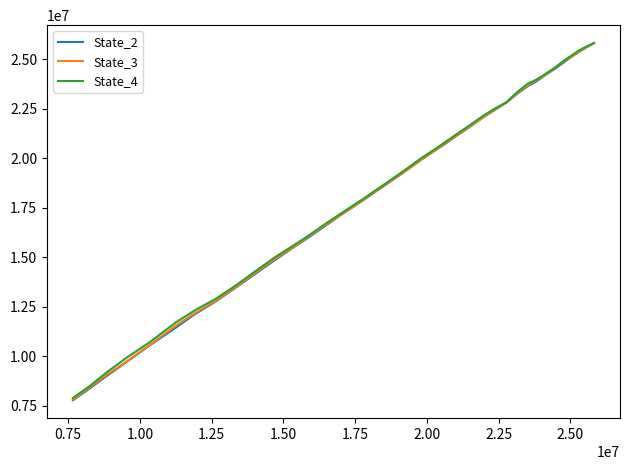

The value of State_2 at 36 is 5472415.5. True or false?

False